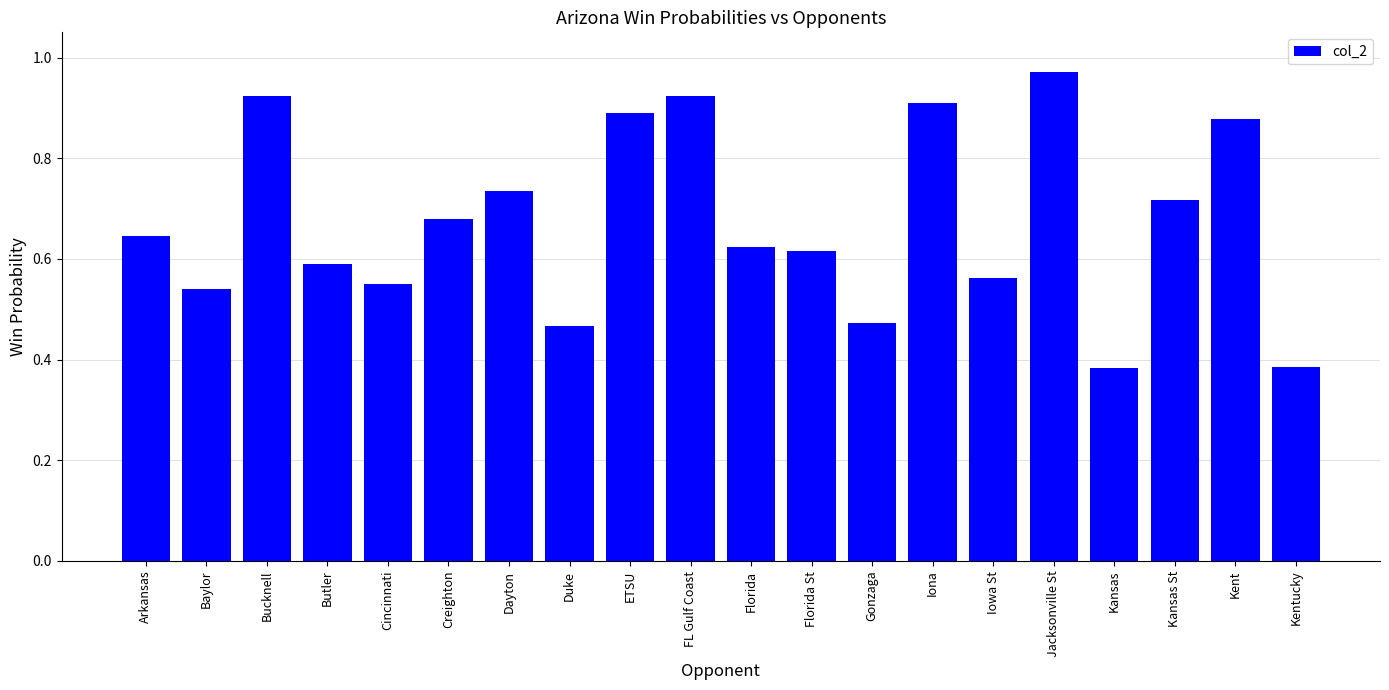

What is the sum of the values at Kansas St and ETSU?

1.6